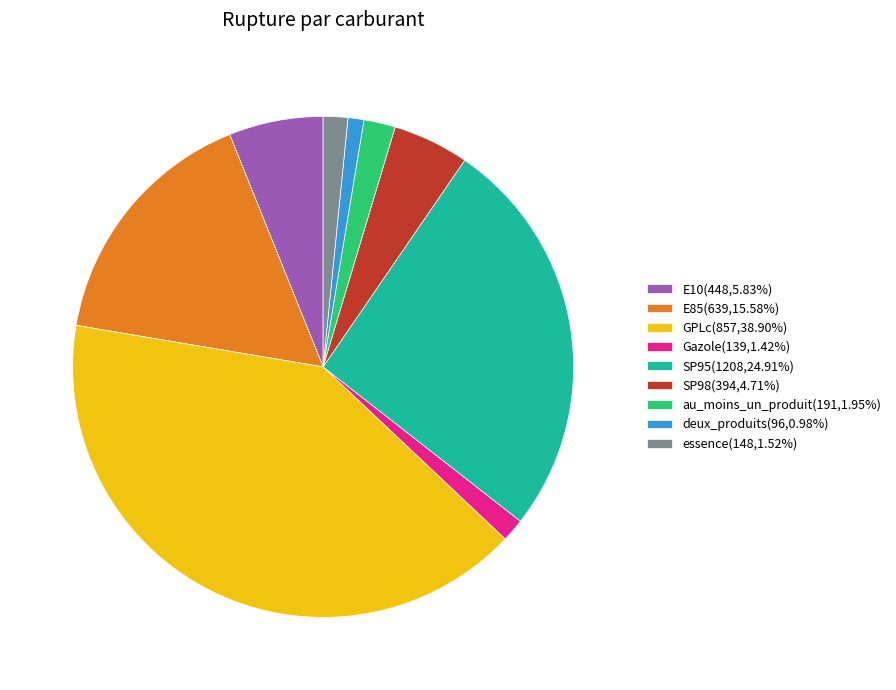

Is the sum of SP98(394,4.71%) and deux_produits(96,0.98%) greater than half?

No